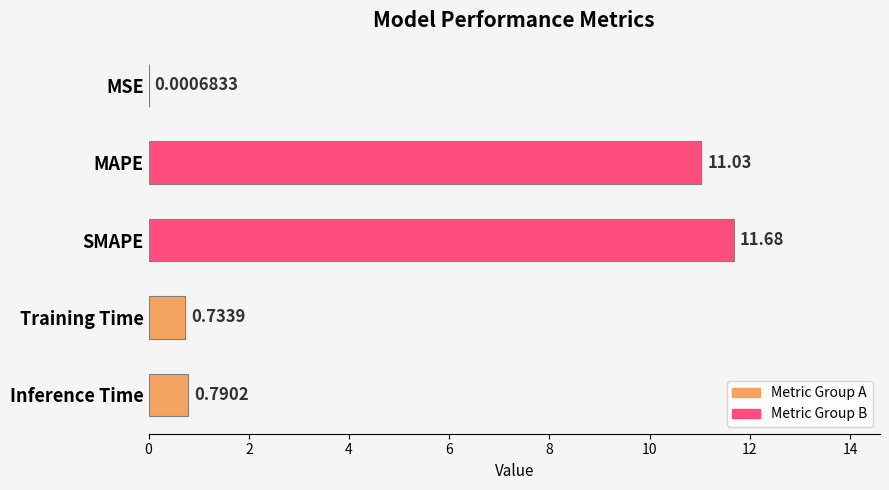

What is the sum of the values at MAPE and Training Time?

11.8